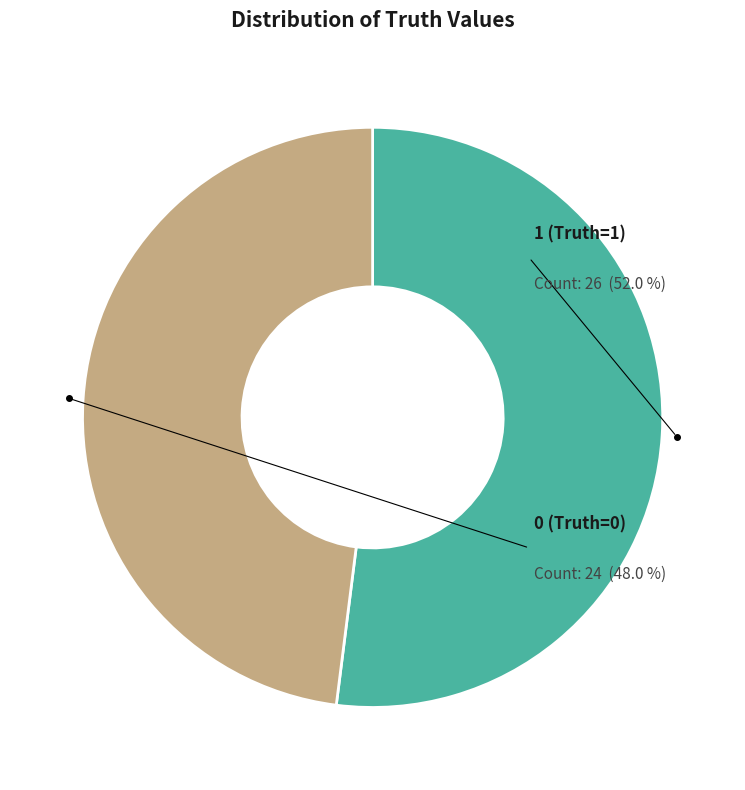

To the nearest percent, what is the difference between the 1 (Truth=1) and 0 (Truth=0) slice percentages?

4%